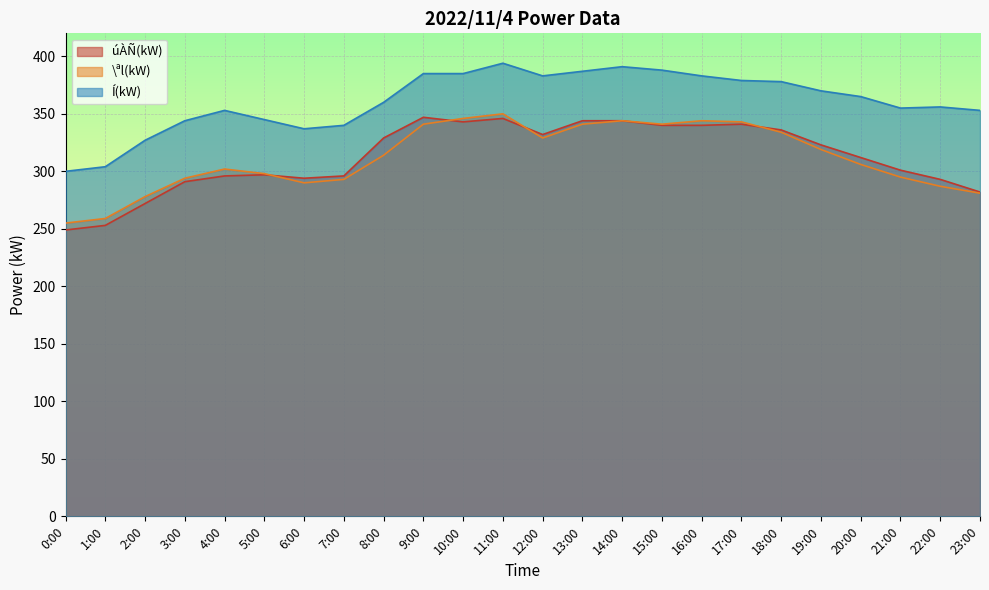

The \ªl(kW) series shows 173 at 0:00. True or false?

False